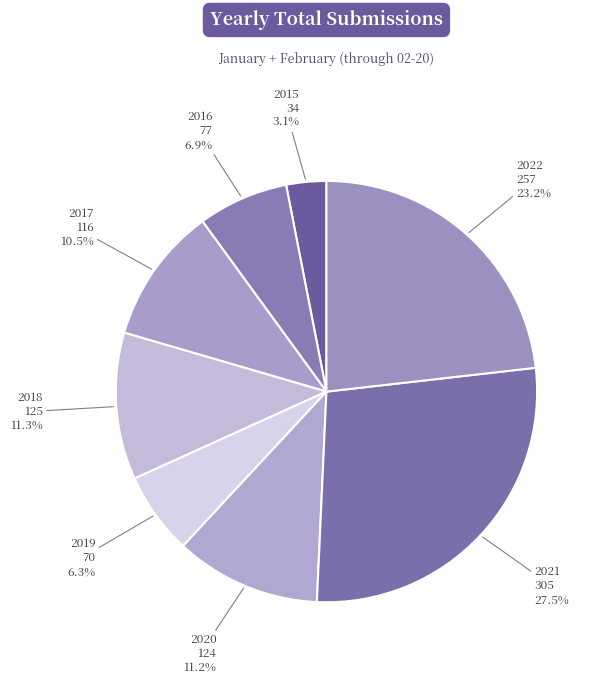

How many slices are in this pie chart?

8